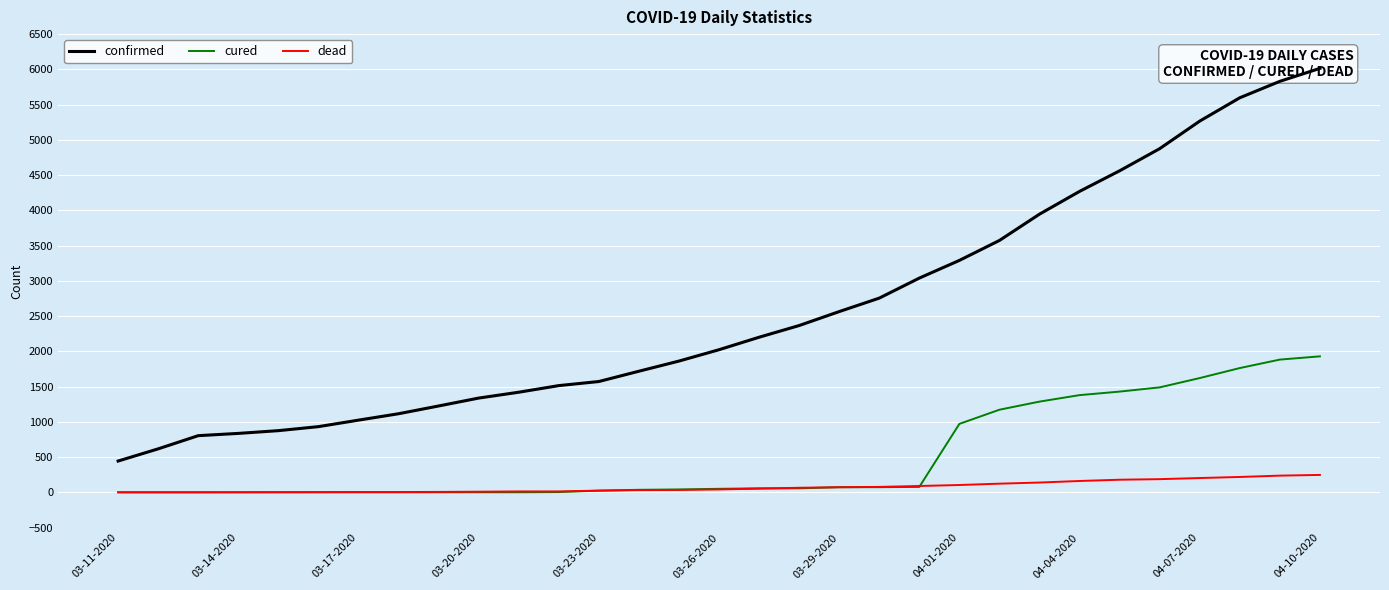

What is the maximum value for cured?

1929